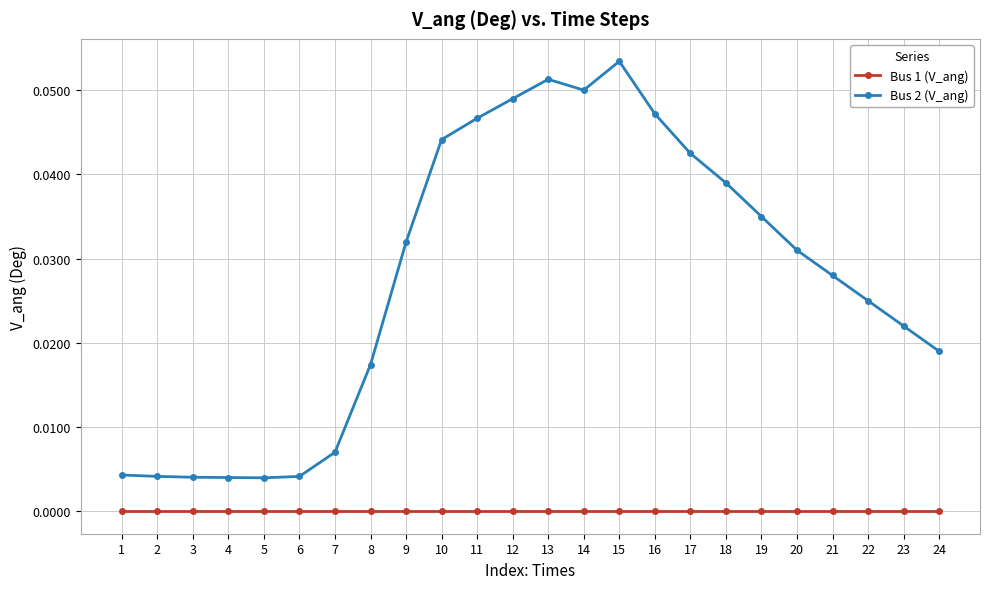

What are all the series names shown in the legend?

Bus 1 (V_ang), Bus 2 (V_ang)